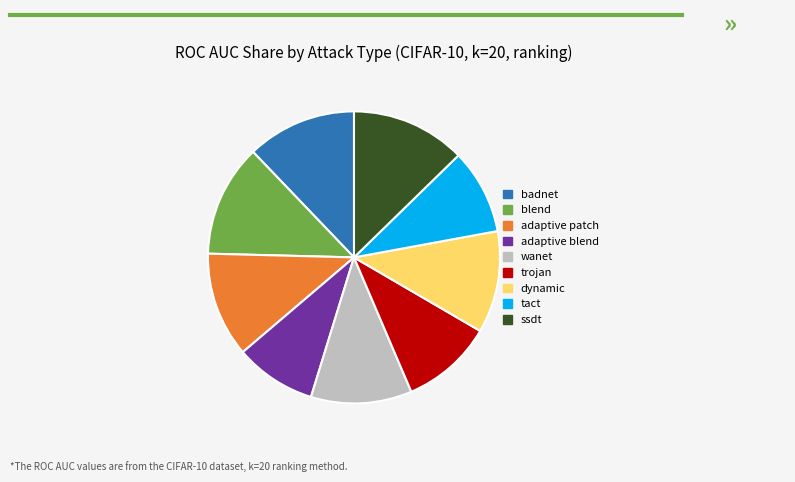

Is the sum of adaptive patch and blend greater than half?

No